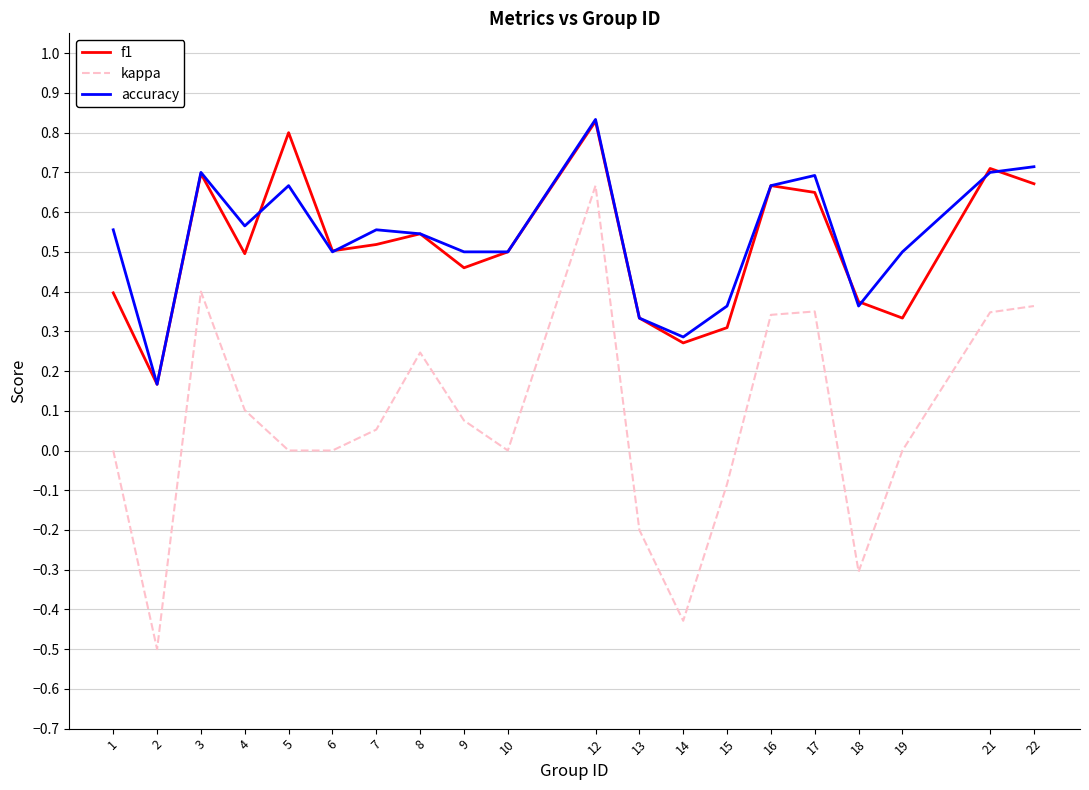

The value of kappa at 22 is 0.4. True or false?

True